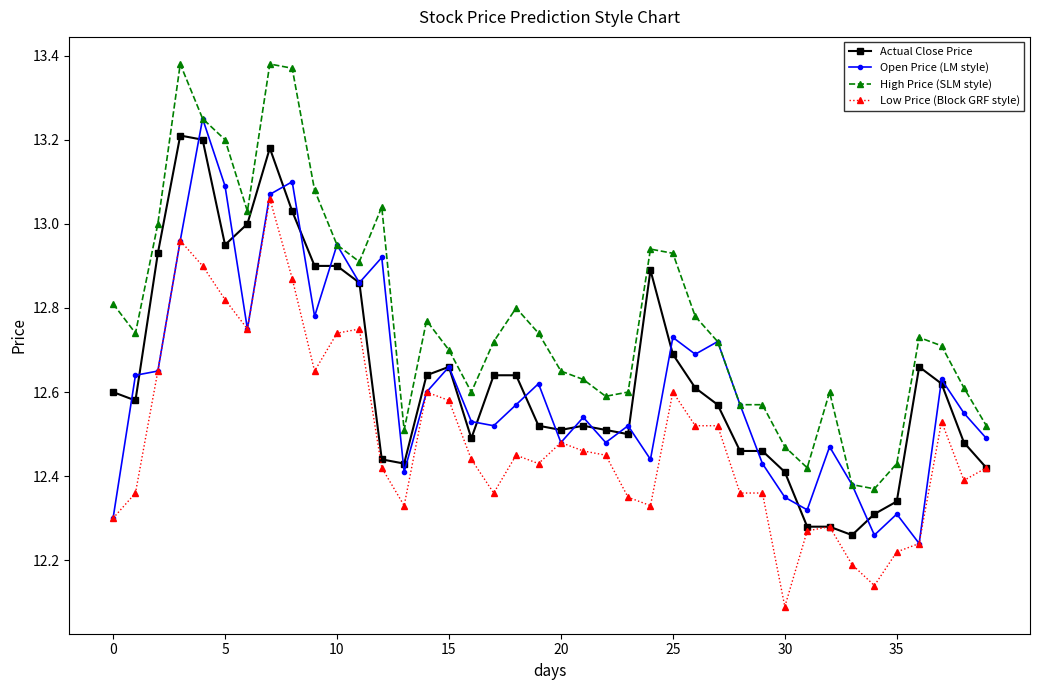

True or false: Open Price (LM style) has more than 0 interior local peaks.

True